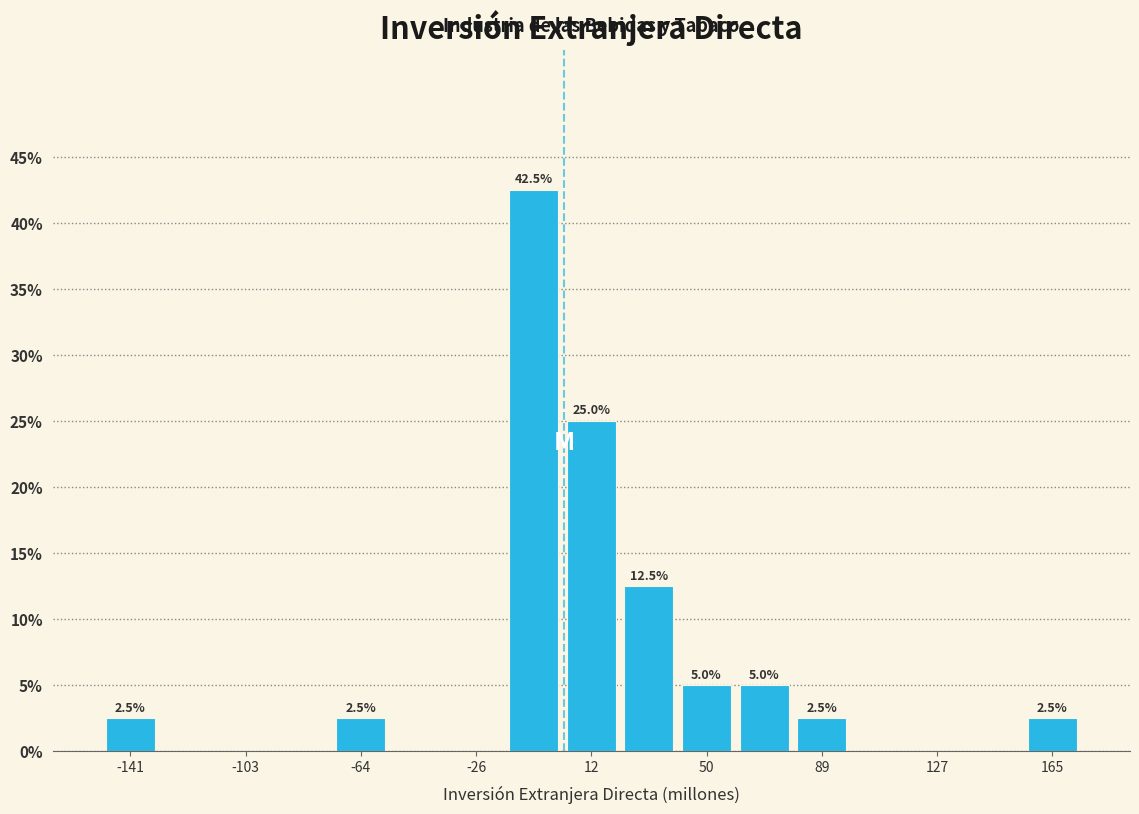

Read against the x-axis, roughly where is the centre of the tallest bar?

-5